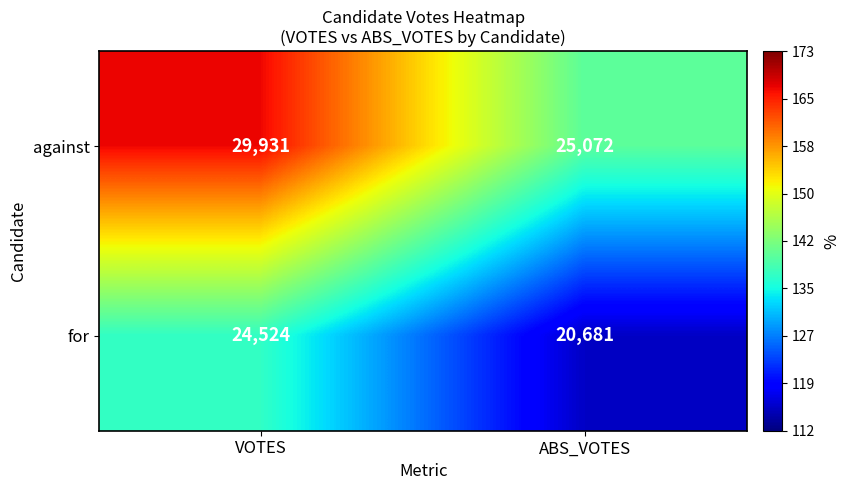

What is the total value across all series at ABS_VOTES?

45753